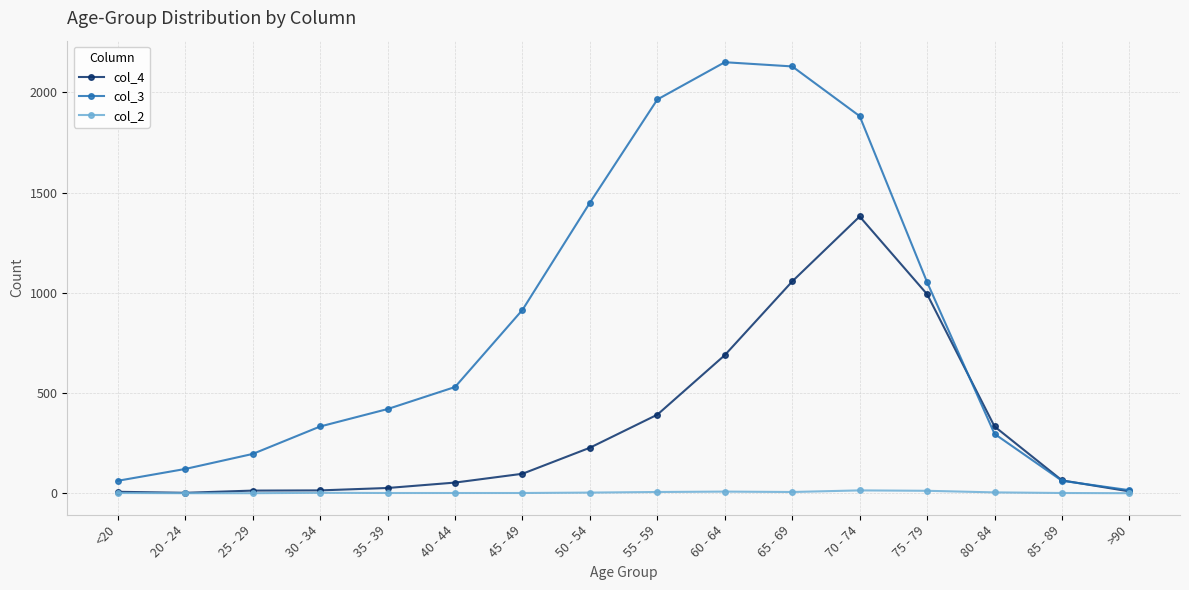

List the series in order of their overall mean, lowest first.

col_2, col_4, col_3